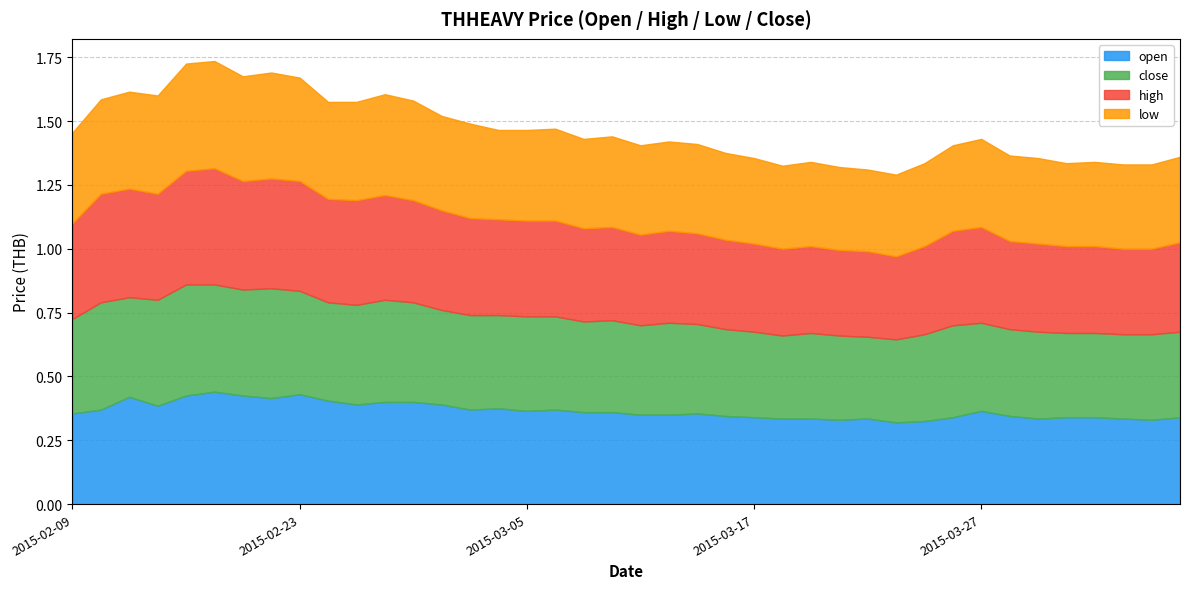

How many lines are shown in the chart?

4